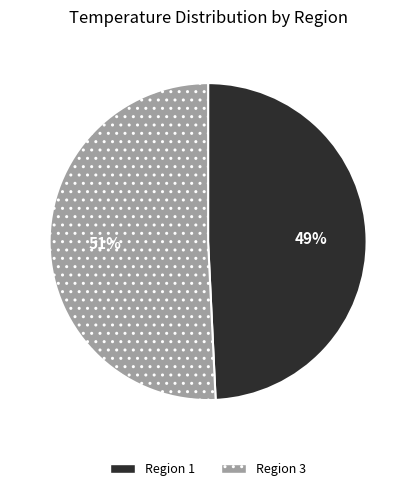

Is there any slice that represents more than half of the pie?

Yes